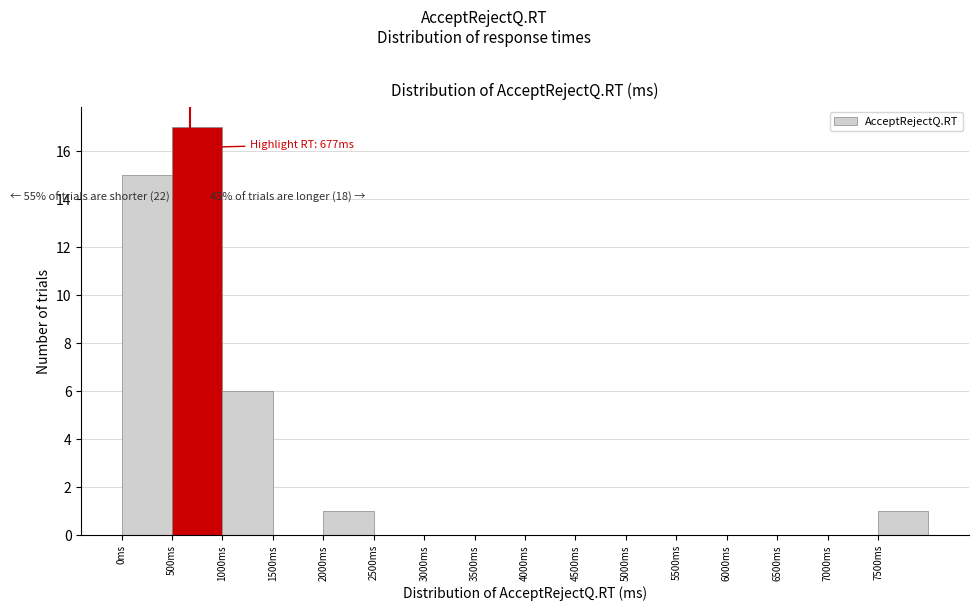

Over which range of the x-axis is the bar tallest?

500 to 1000